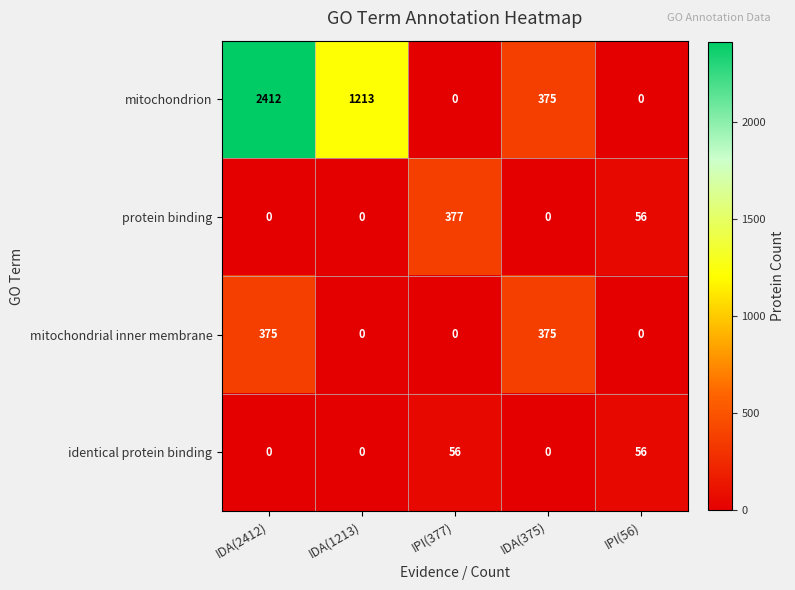

What is the total value across all series at IDA(1213)?

1213